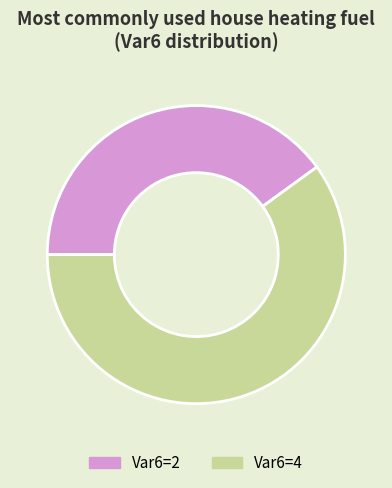

Approximately how many times larger is the value at Var6=2 compared to Var6=4?

0.7